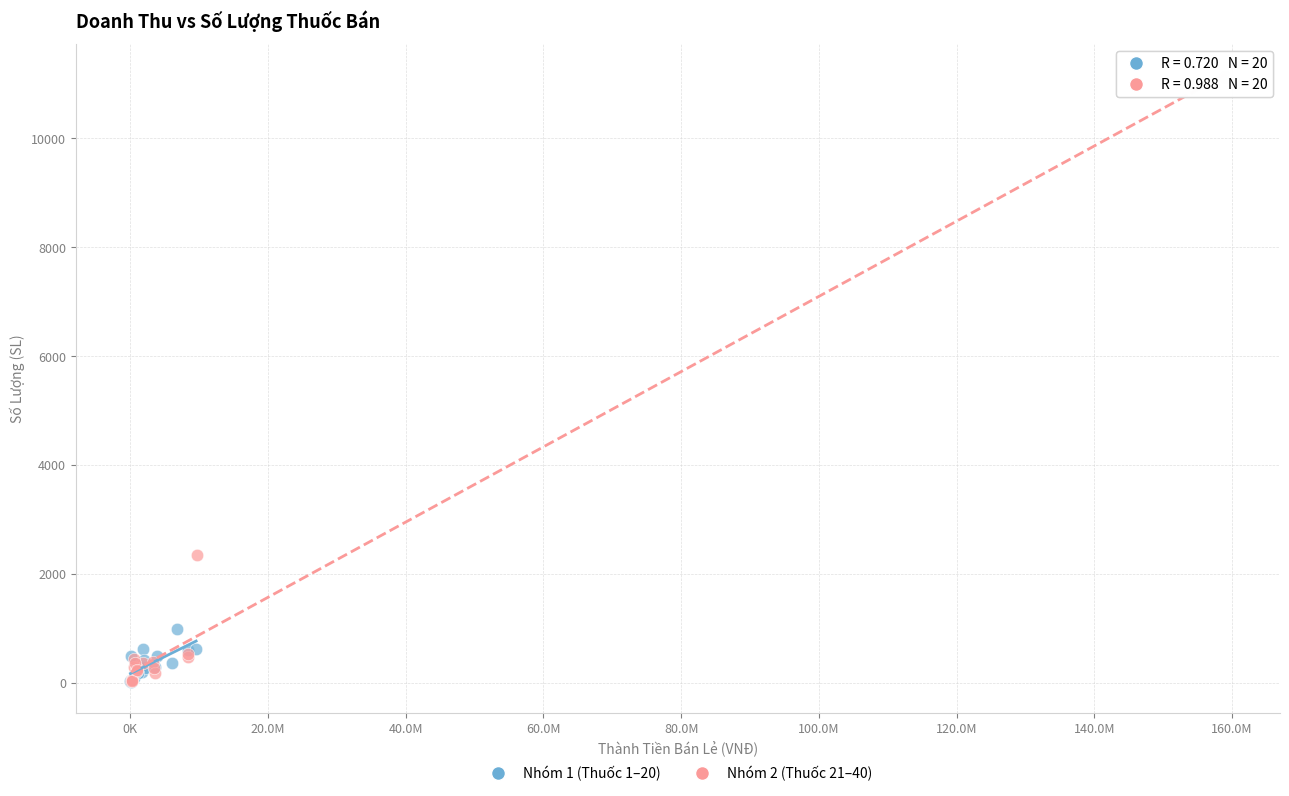

Which series contains the highest Y value?

Nhóm 2 (Thuốc 21–40)